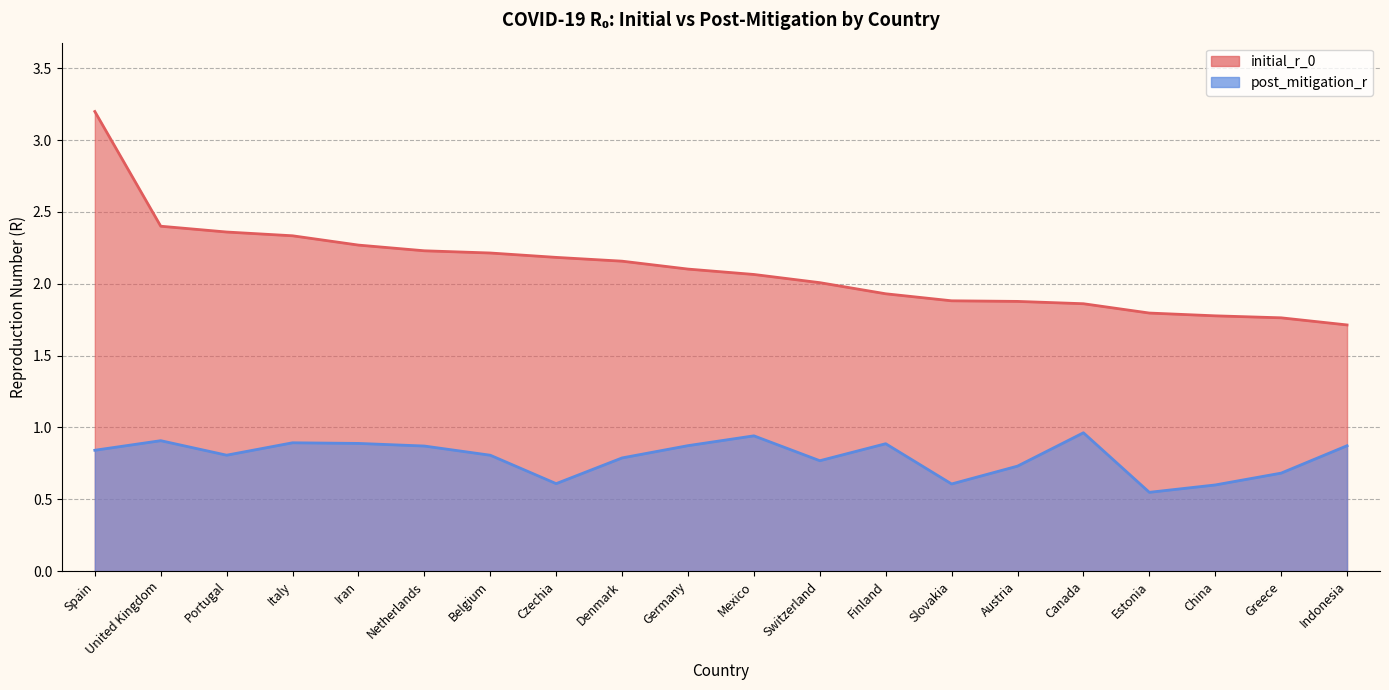

Is it true that initial_r_0 equals 2.2 at Denmark?

True